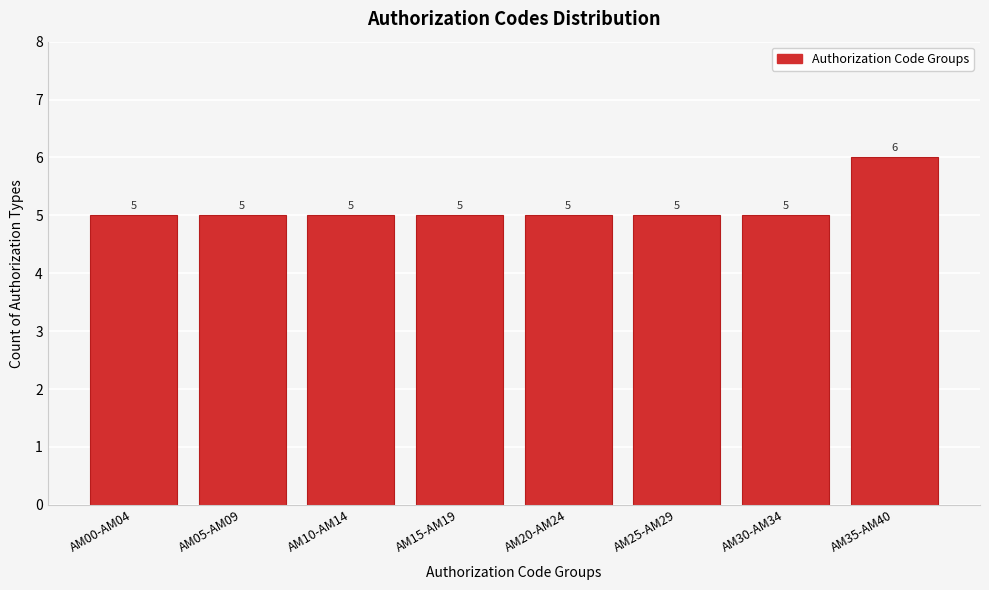

Reading right to left, what are all the values shown in this chart?

6	5	5	5	5	5	5	5